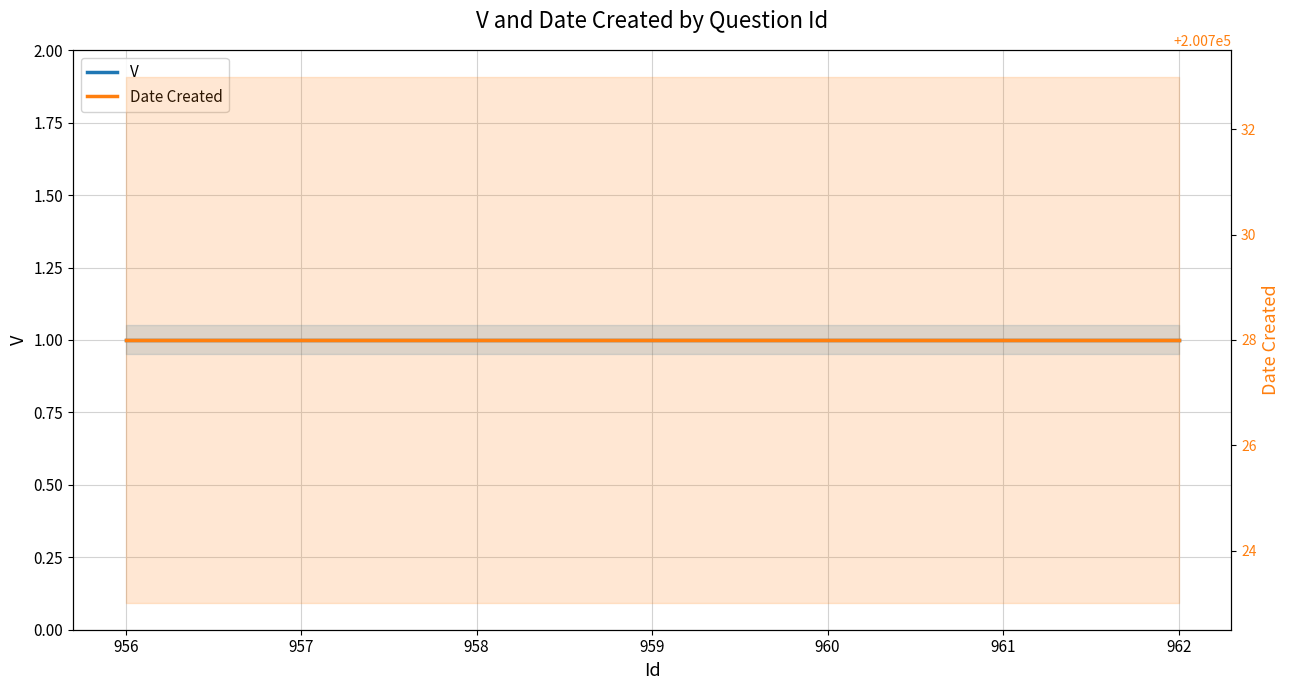

At how many categories does at least one series exceed 149692?

7